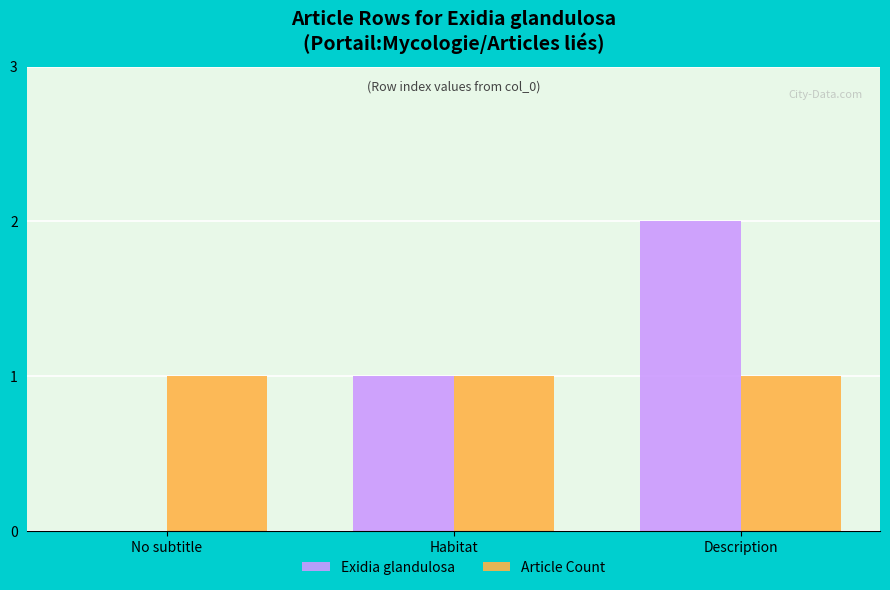

At which category is the sum across all series the highest?

Description